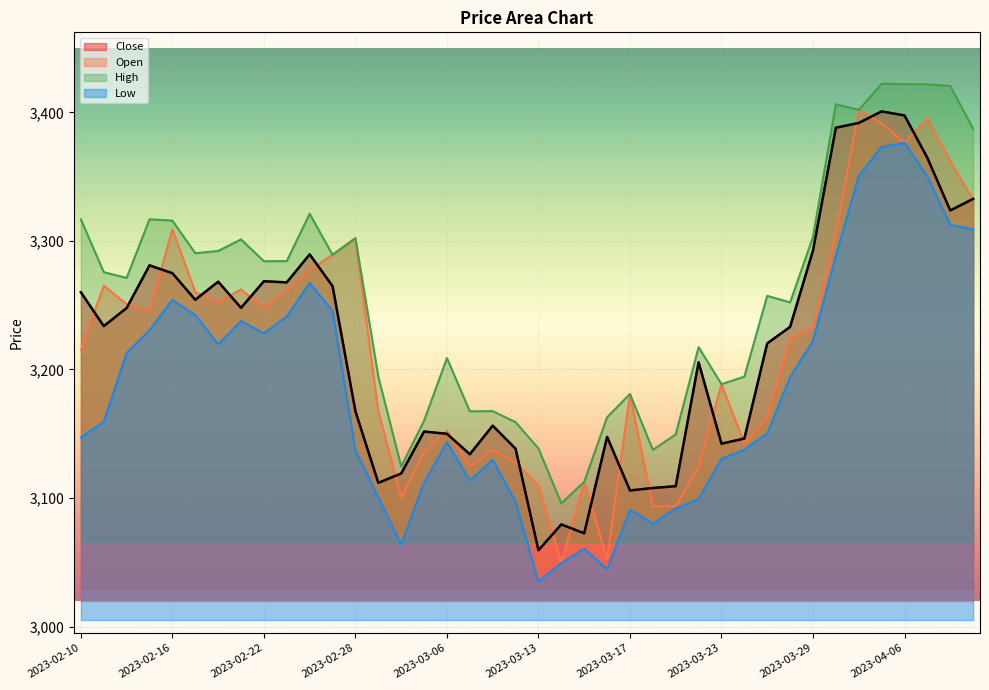

True or false: Close has a value of 3388.1 at 2023-03-31.

True